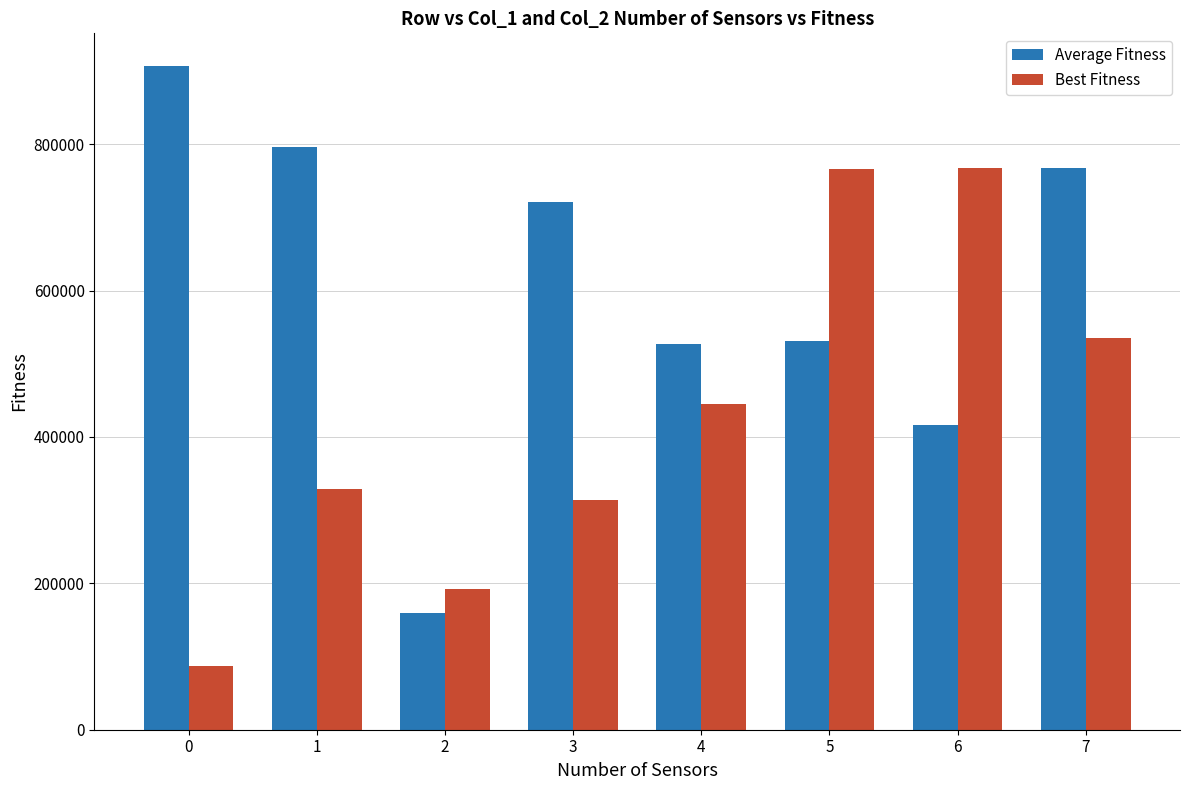

What is the greatest value displayed?

906160